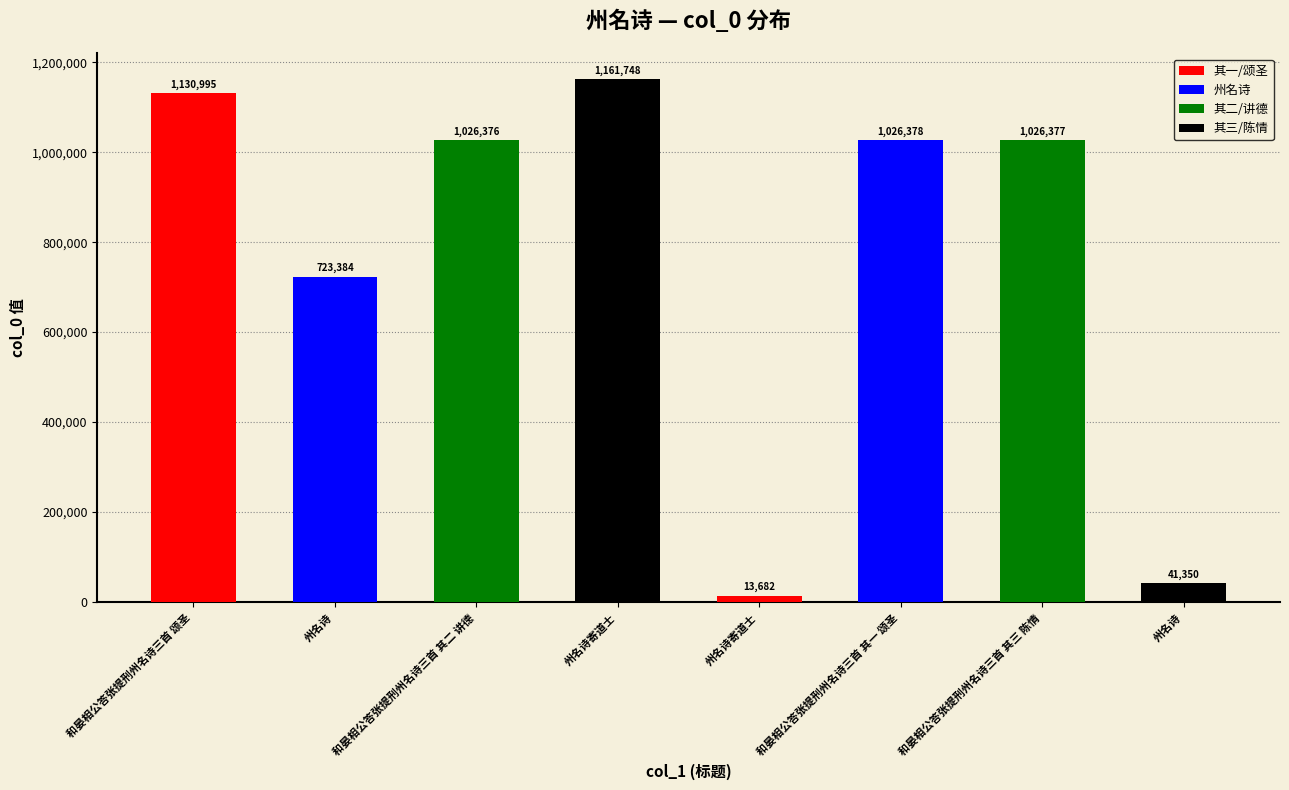

What is the label of the 4th bar from the left?

州名诗寄道士